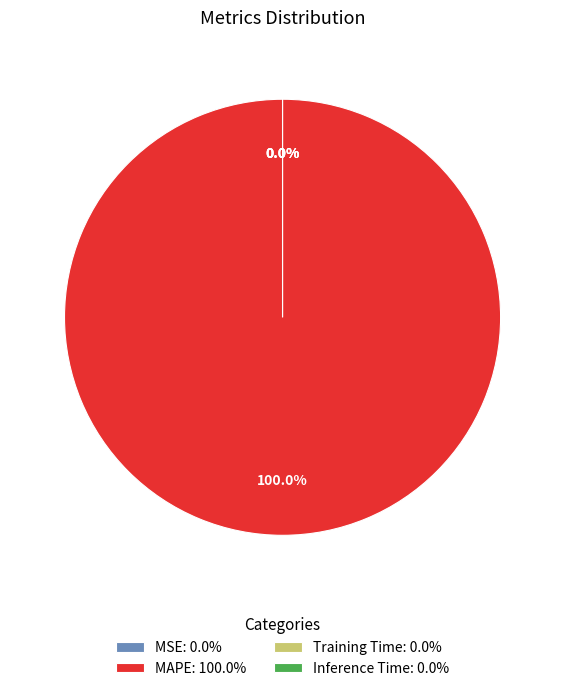

Which has a higher value, MAPE or MSE?

MAPE